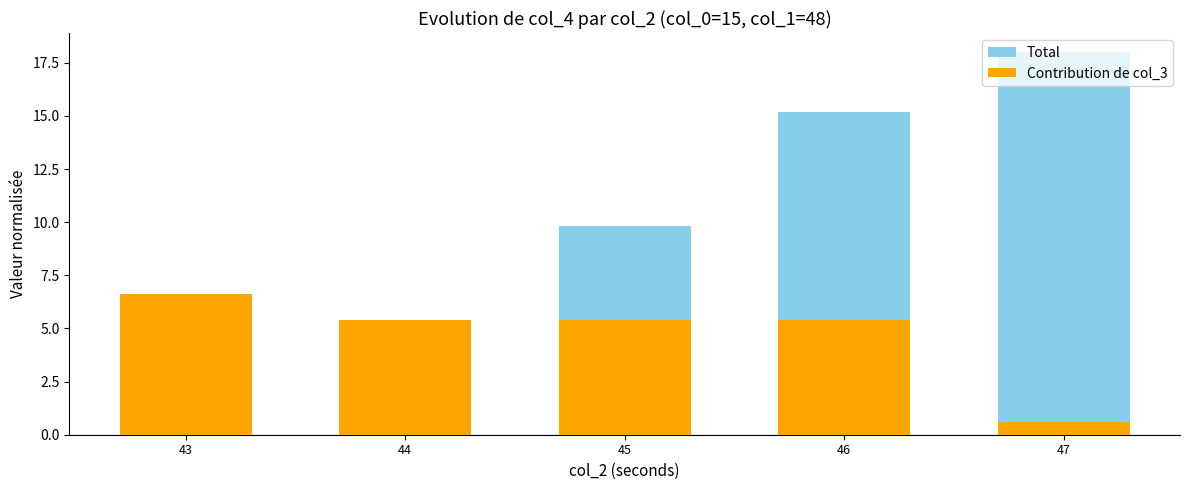

What is the total value across all series at 44?

10.8